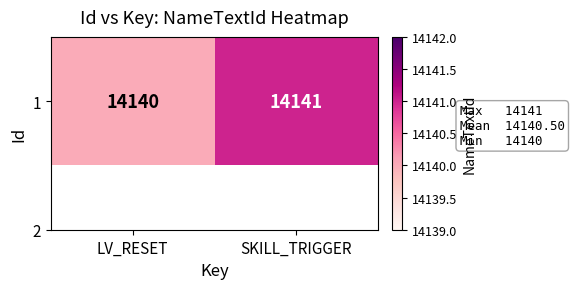

What is the difference between the maximum and minimum values?

1